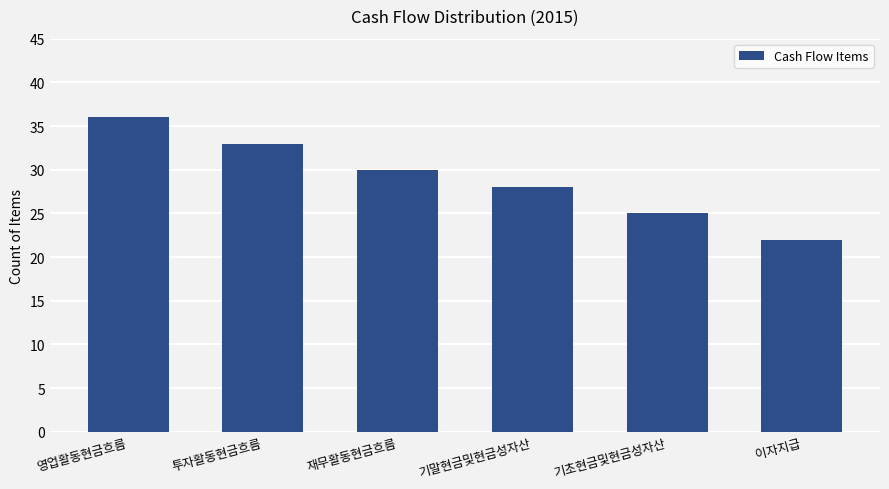

Approximately how many times larger is the value at 투자활동현금흐름 compared to 이자지급?

1.5